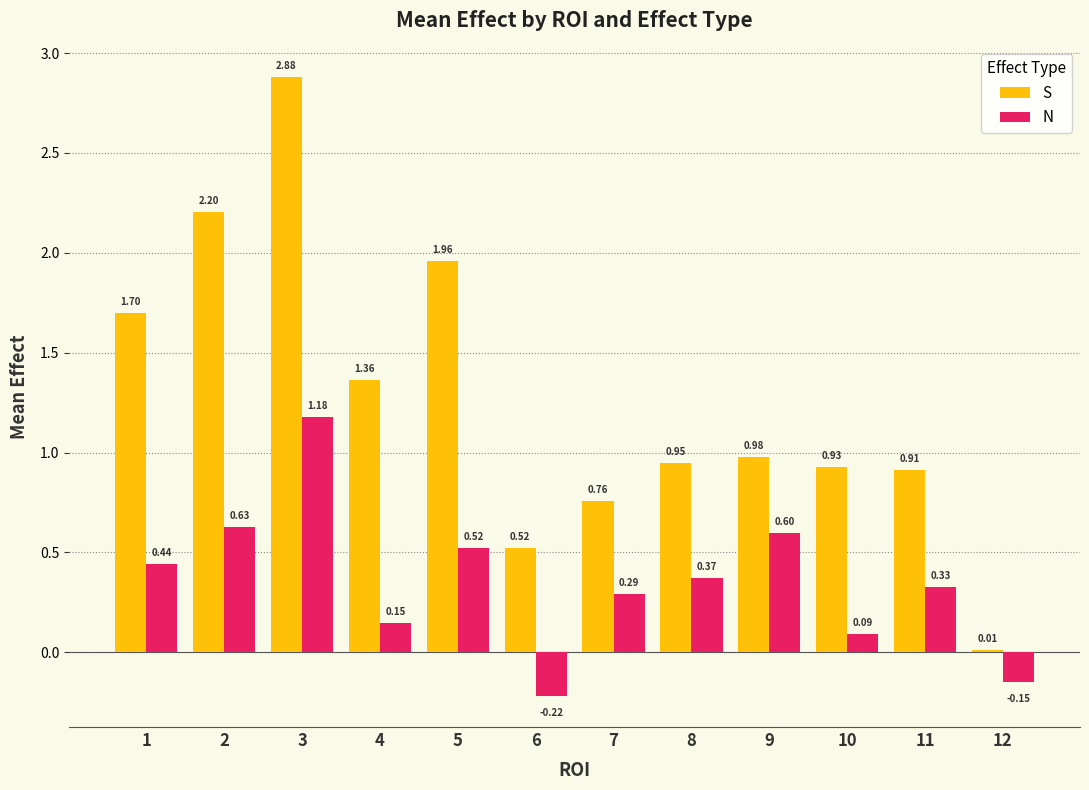

What is the difference between the maximum and second lowest values in the N series?

1.3